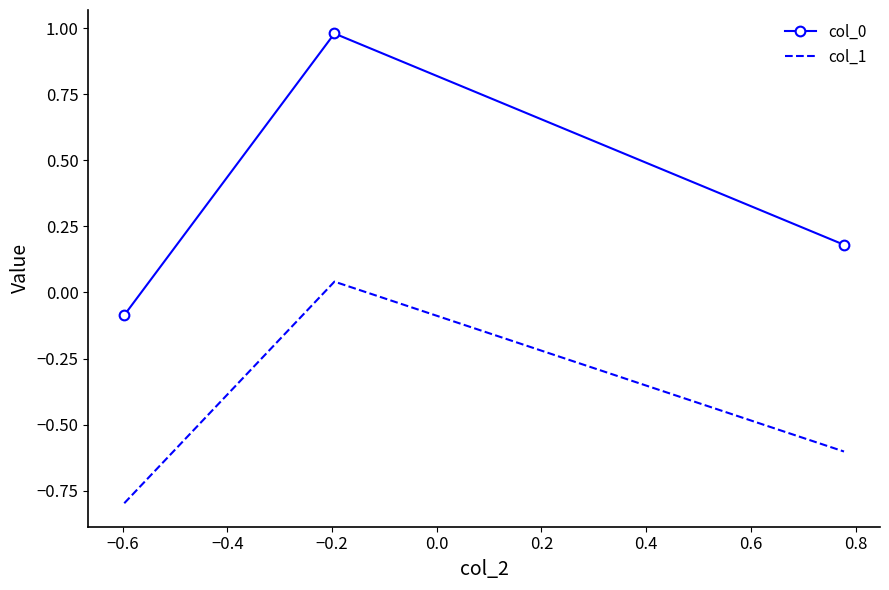

What is the smallest value displayed?

-0.8